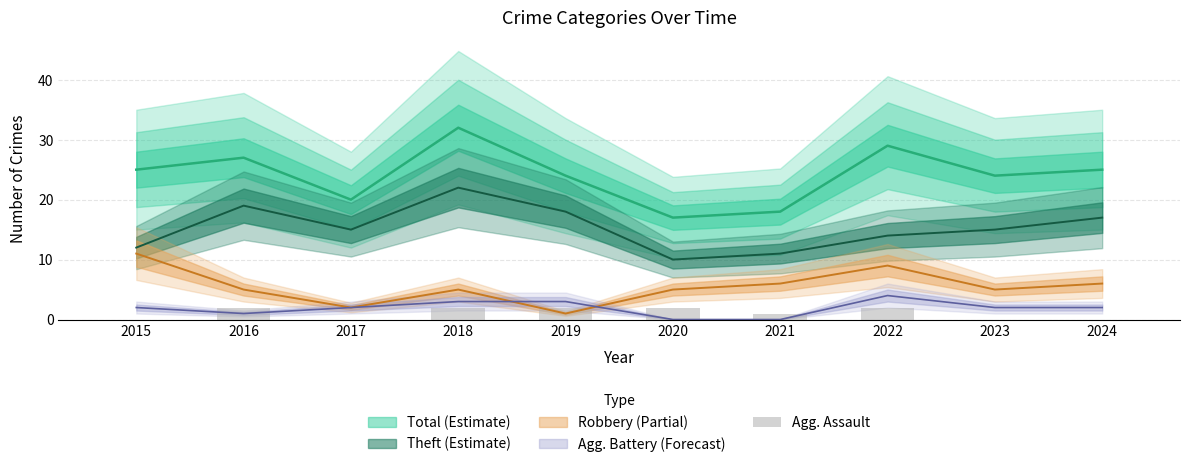

How many values are between 0 and 2?

10